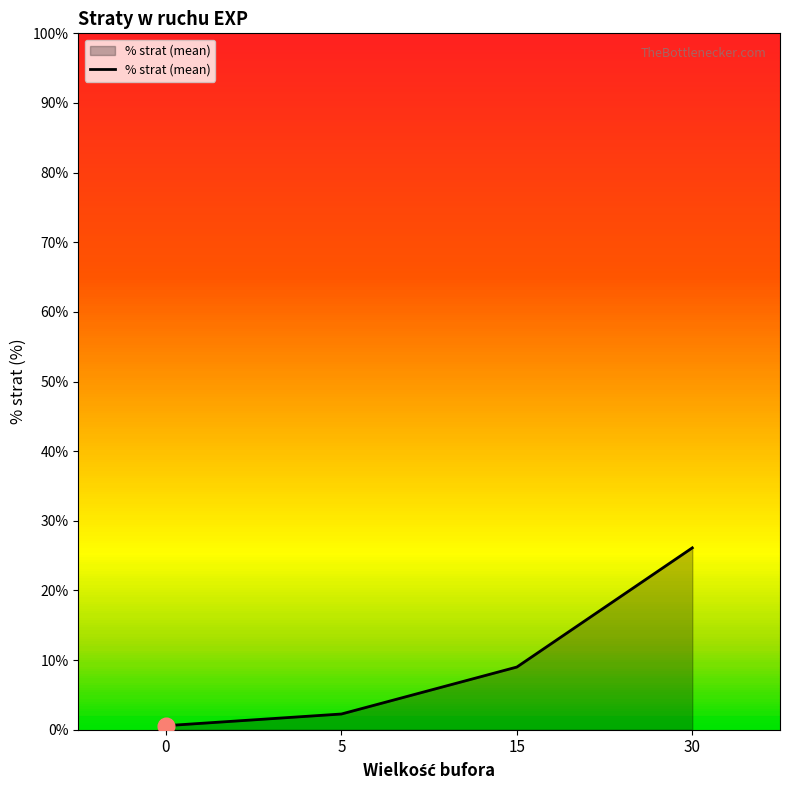

Rank the categories by value from lowest to highest.

0, 5, 15, 30